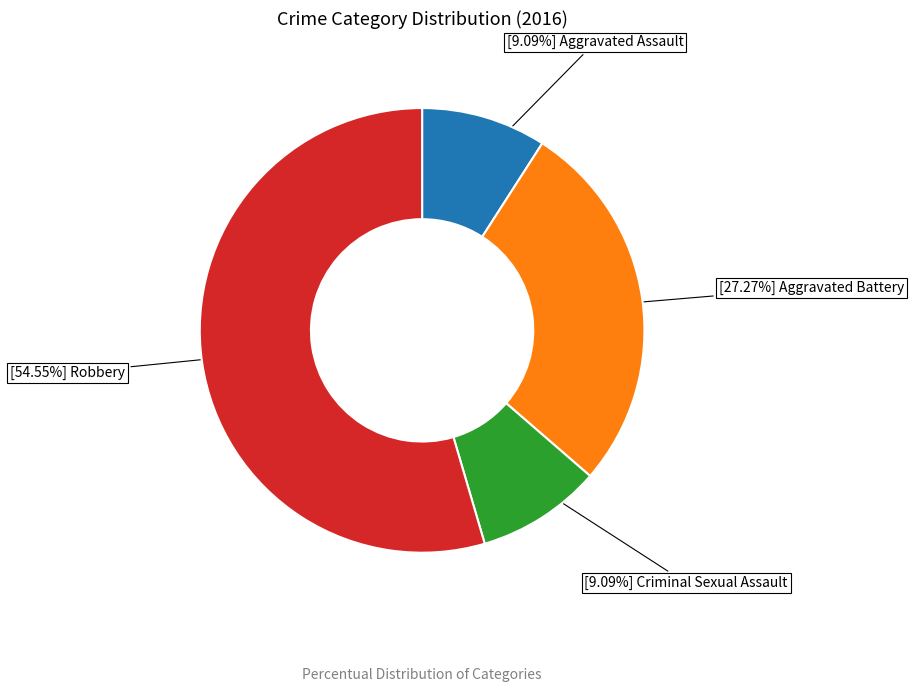

To the nearest percent, what is the average slice percentage?

25%